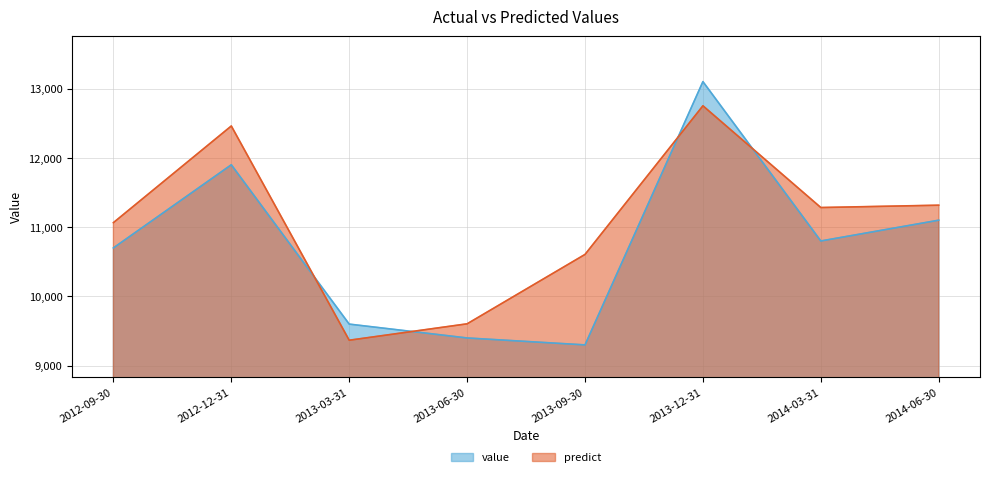

Does the chart display data point markers on the line(s)?

No